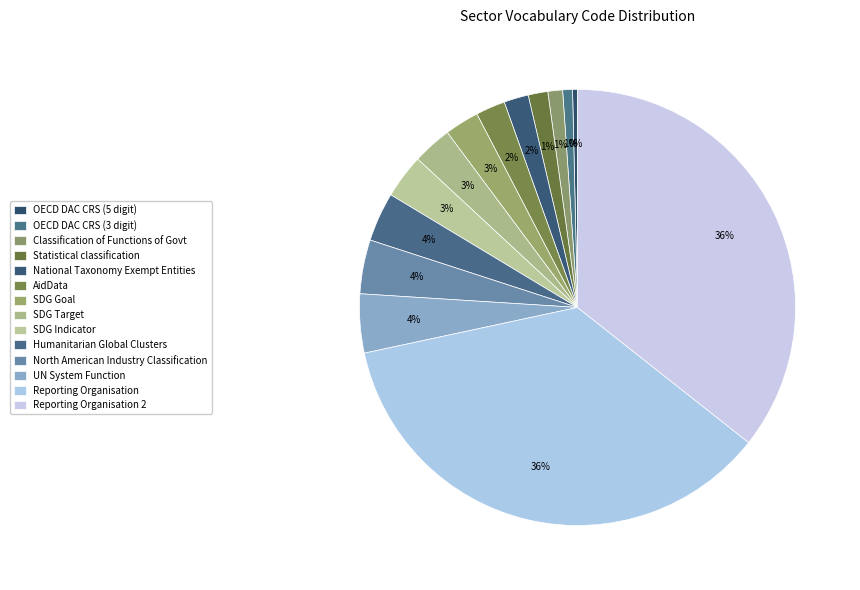

How many slices are in this pie chart?

14